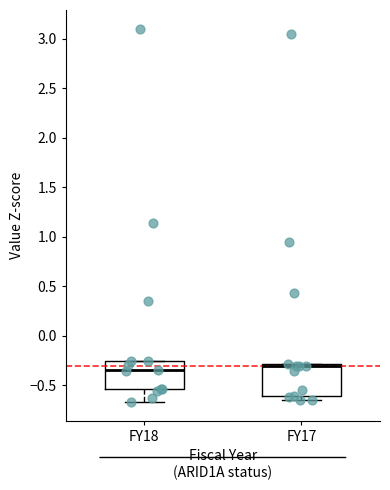

Where is the lower edge of the box for FY18 on the y-axis? The values are not printed on the chart, so give them approximately, as read against the axis.

-0.55